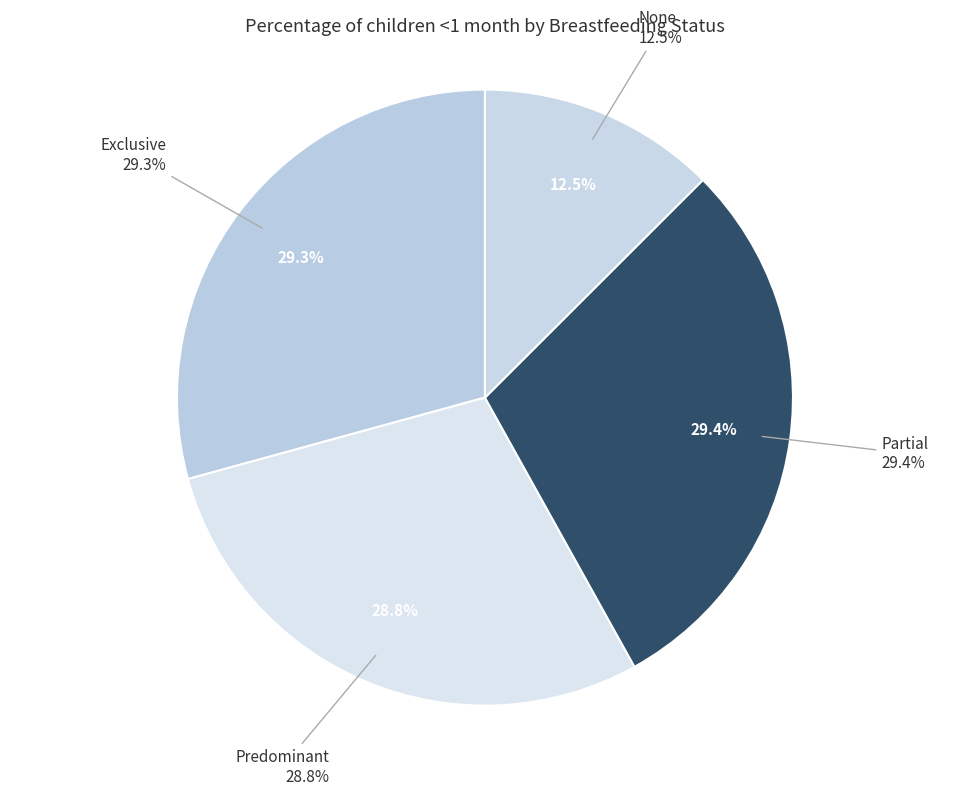

How many slices are in this pie chart?

4